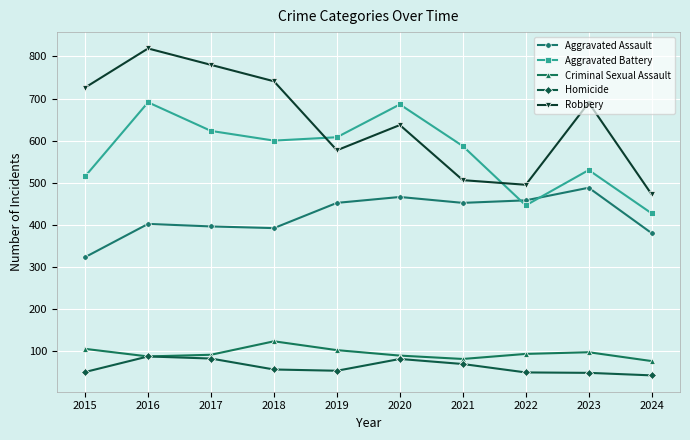

What is the average value of the Aggravated Assault series?

421